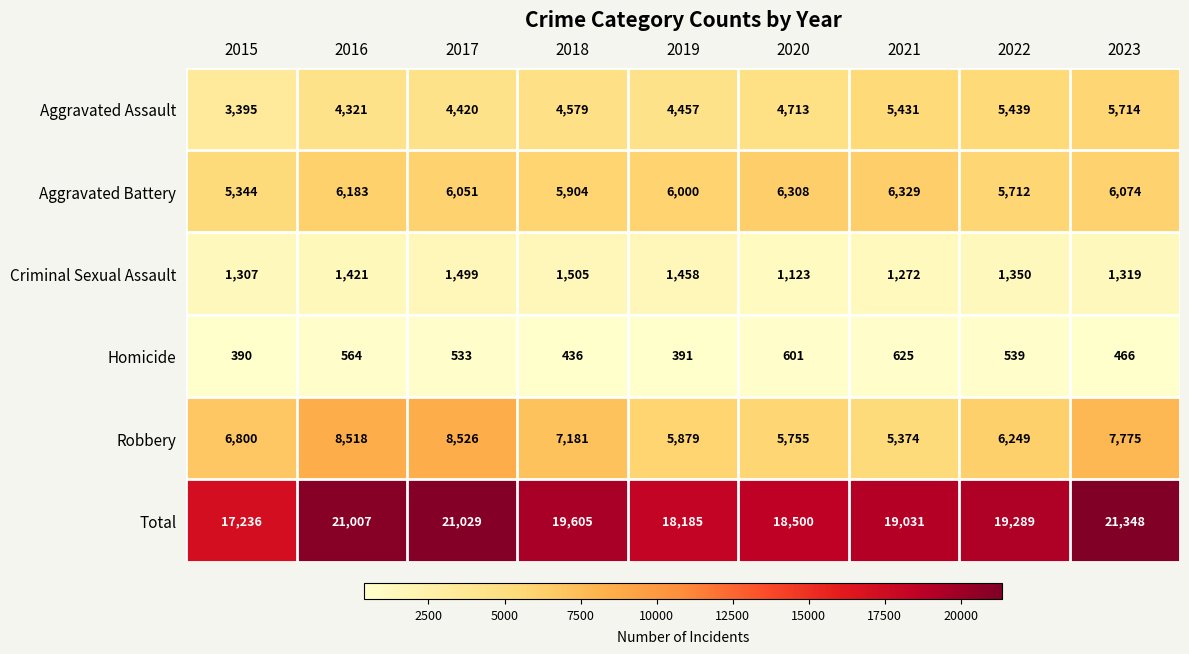

Which series has the widest spread of values?

Total